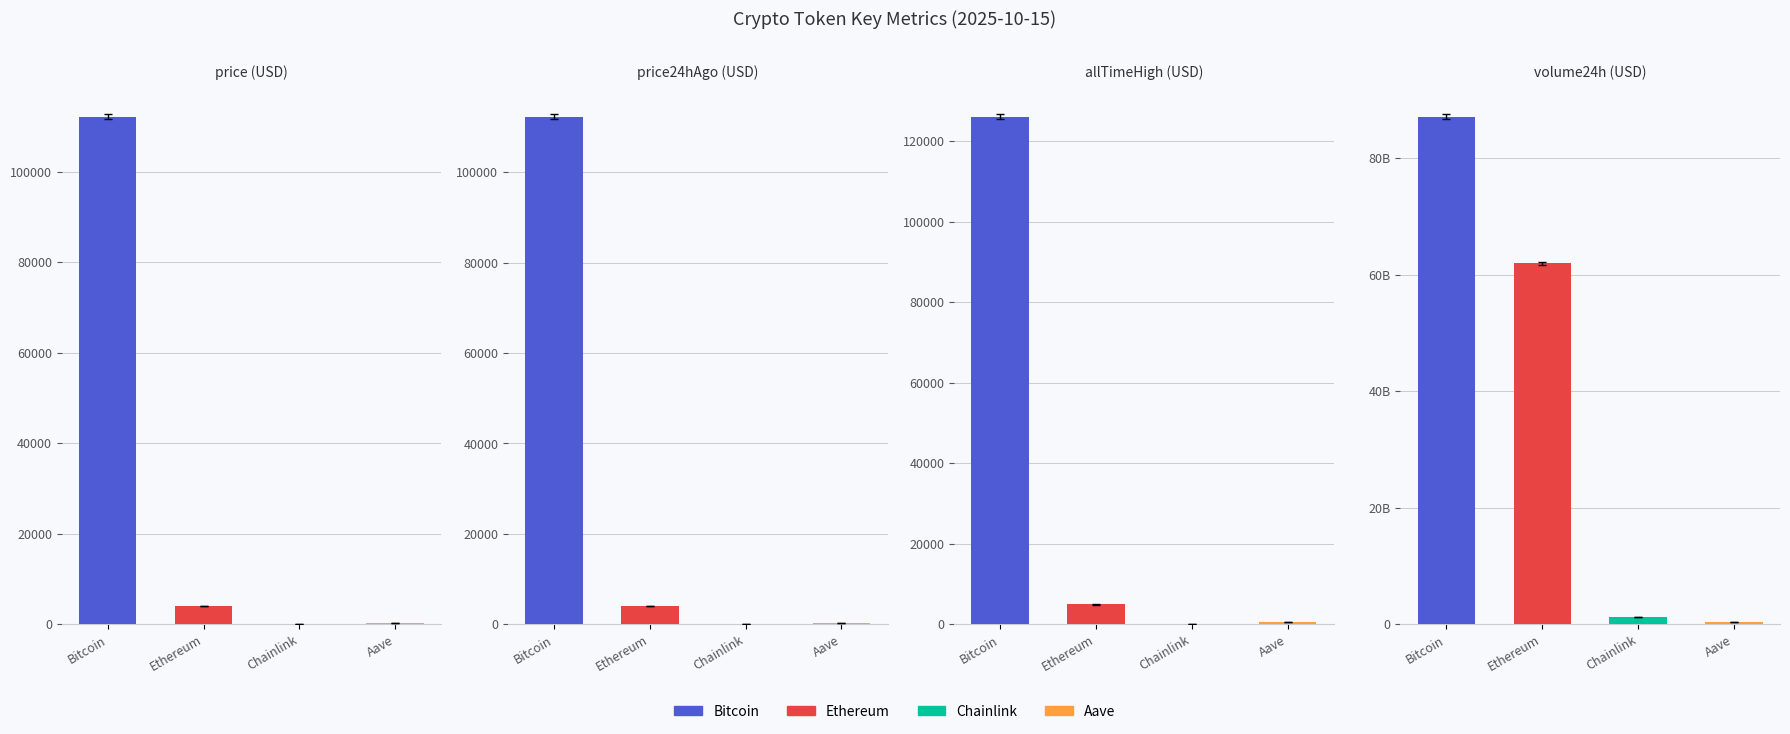

What is the difference between the price values at Bitcoin and Chainlink?

112139.0